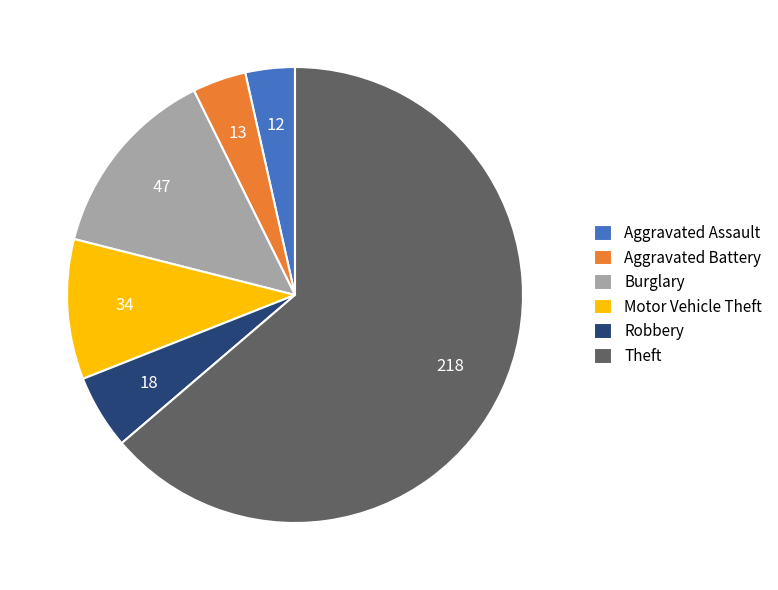

Is the sum of Robbery and Motor Vehicle Theft greater than half?

No